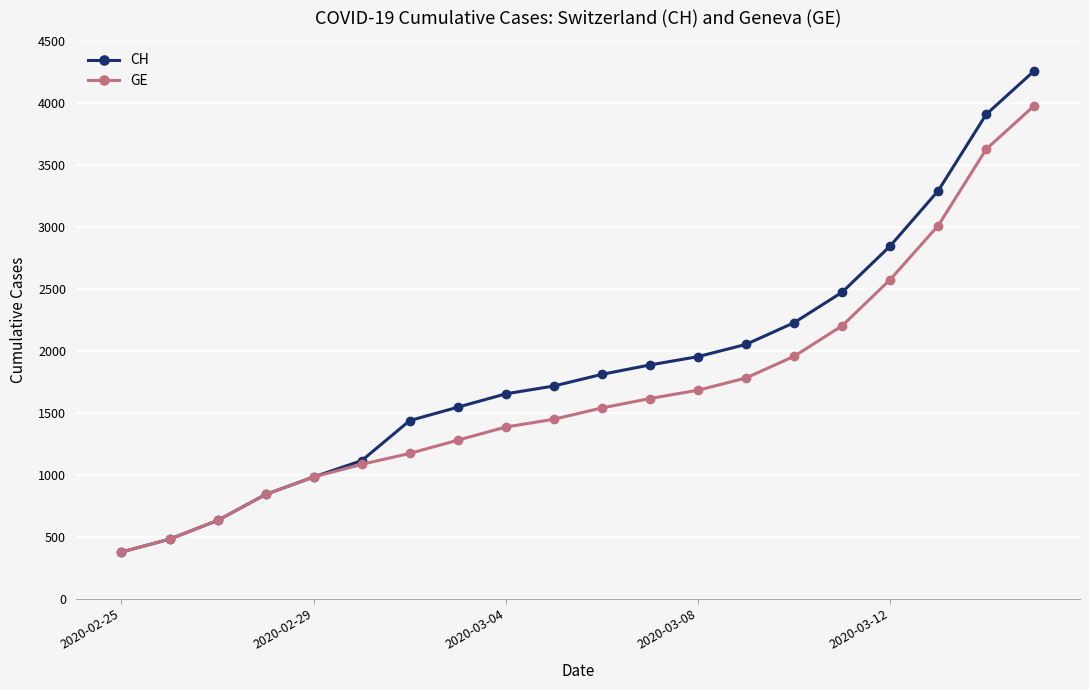

Reading right to left, list all the values displayed in this chart.

CH: 4259	3908	3291	2845	2472	2226	2051	1952	1885	1809	1715	1652	1544	1436	1113	981	840	630	479	375
GE: 3978	3627	3010	2574	2201	1955	1780	1681	1614	1538	1447	1384	1278	1171	1083	981	840	630	479	375